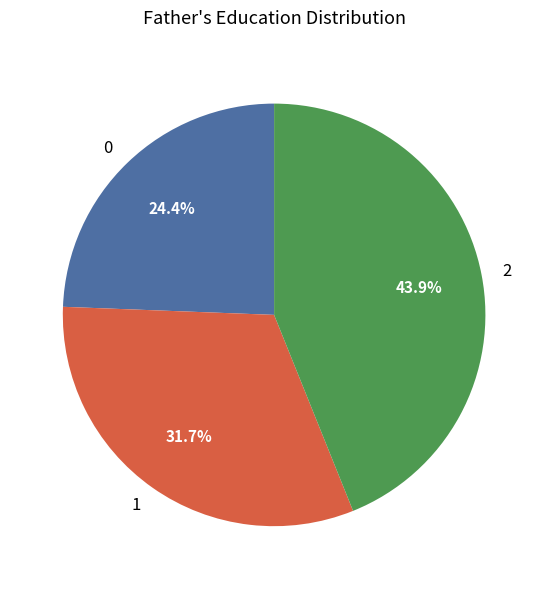

Is it true that 2 is 44% of the pie?

True